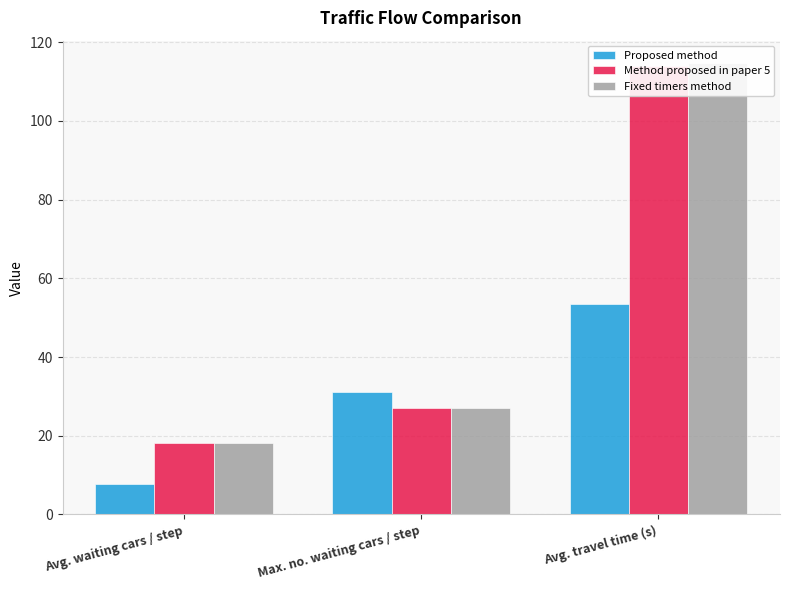

At which label is Proposed method closest to 30?

Max. no. waiting cars / step